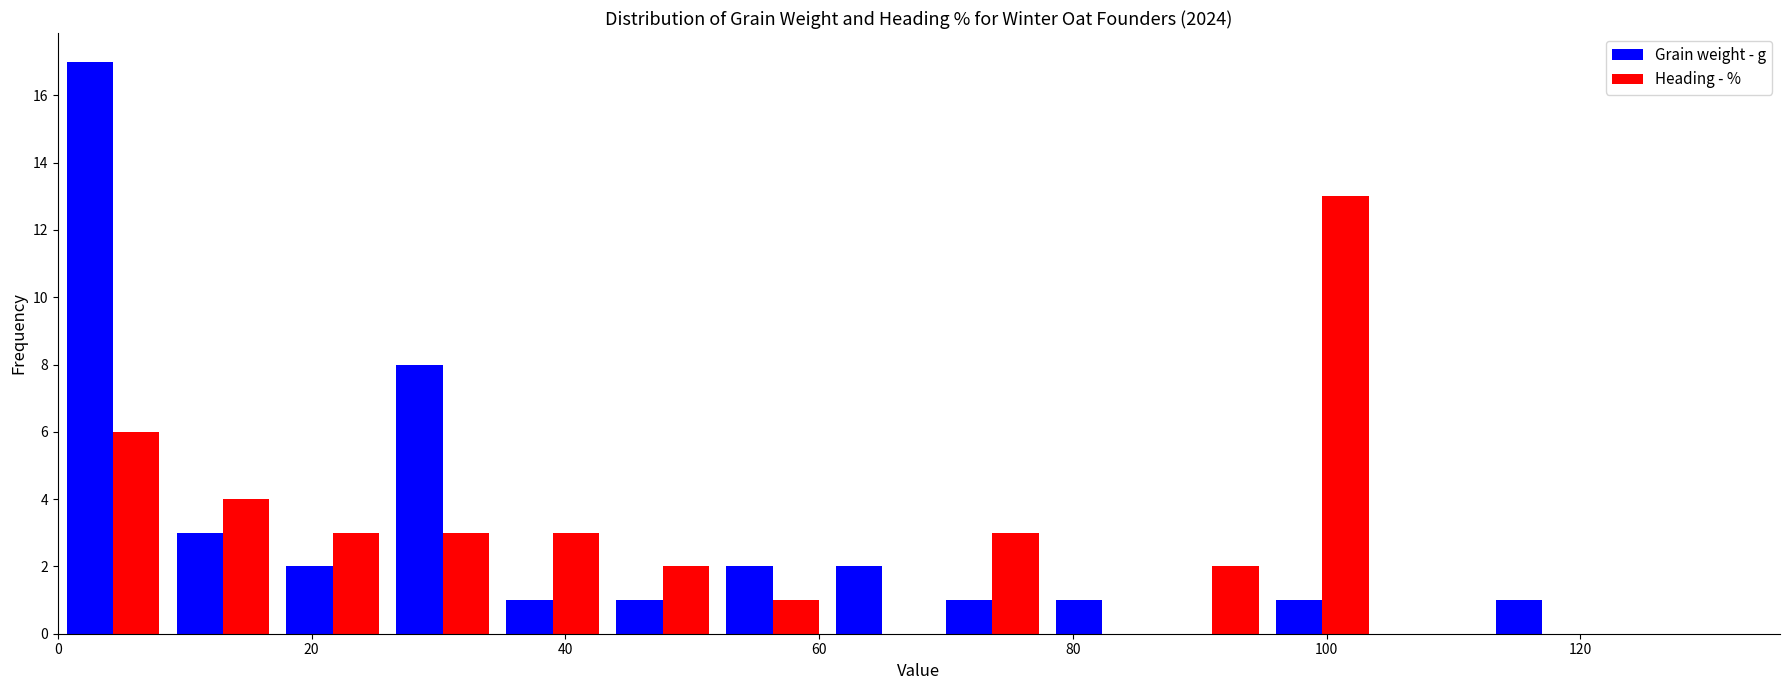

Reading left to right, transcribe this chart: for each range on the x-axis, give the height of each series' bar. Neither the bar edges nor the heights are printed on the chart, so give them approximately, as read against the axes.

0 to 8: Grain weight - g=17	Heading - %=6
8 to 18: Grain weight - g=3	Heading - %=4
18 to 26: Grain weight - g=2	Heading - %=3
26 to 34: Grain weight - g=8	Heading - %=3
34 to 44: Grain weight - g=1	Heading - %=3
44 to 52: Grain weight - g=1	Heading - %=2
52 to 60: Grain weight - g=2	Heading - %=1
60 to 70: Grain weight - g=2	Heading - %=0
70 to 78: Grain weight - g=1	Heading - %=3
78 to 86: Grain weight - g=1	Heading - %=0
86 to 96: Grain weight - g=0	Heading - %=2
96 to 104: Grain weight - g=1	Heading - %=13
104 to 112: Grain weight - g=0	Heading - %=0
112 to 122: Grain weight - g=1	Heading - %=0
122 to 130: Grain weight - g=0	Heading - %=0